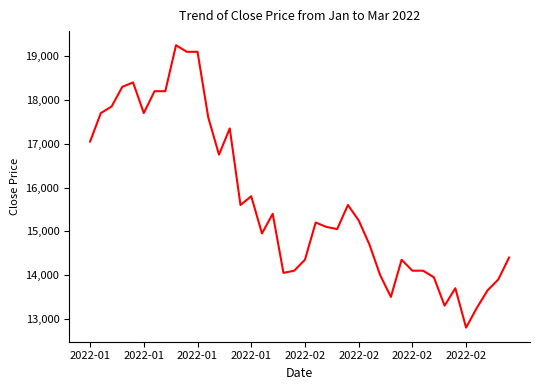

What is the difference between the maximum and minimum values?

6450